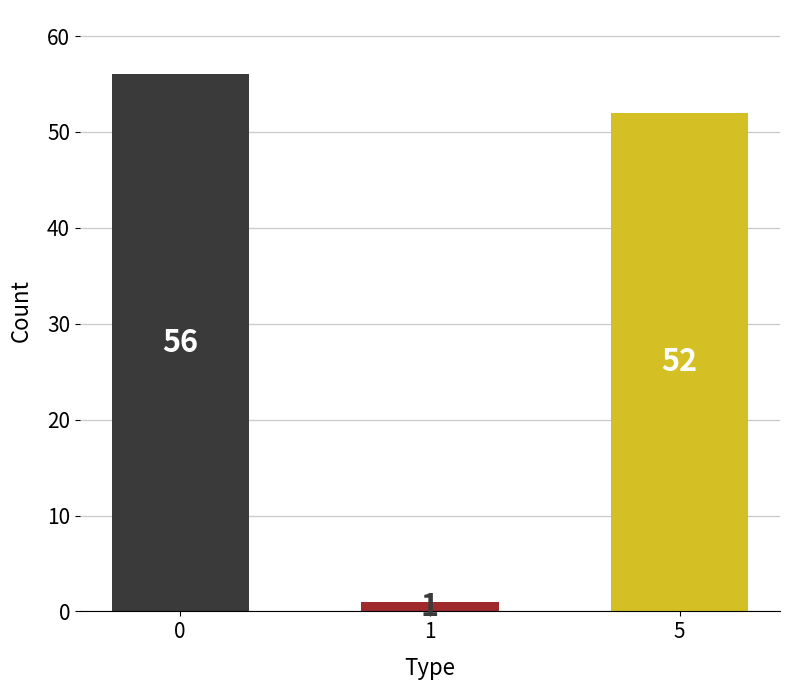

How many bars are there in total?

3